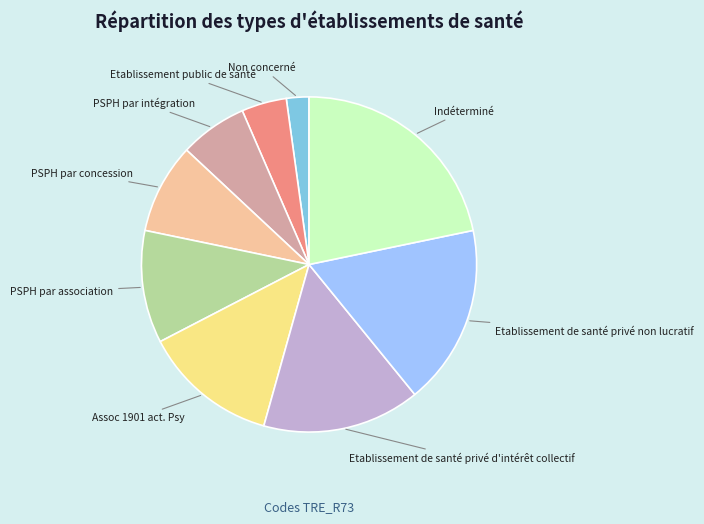

Is the sum of Assoc 1901 act. Psy and PSPH par intégration greater than half?

No